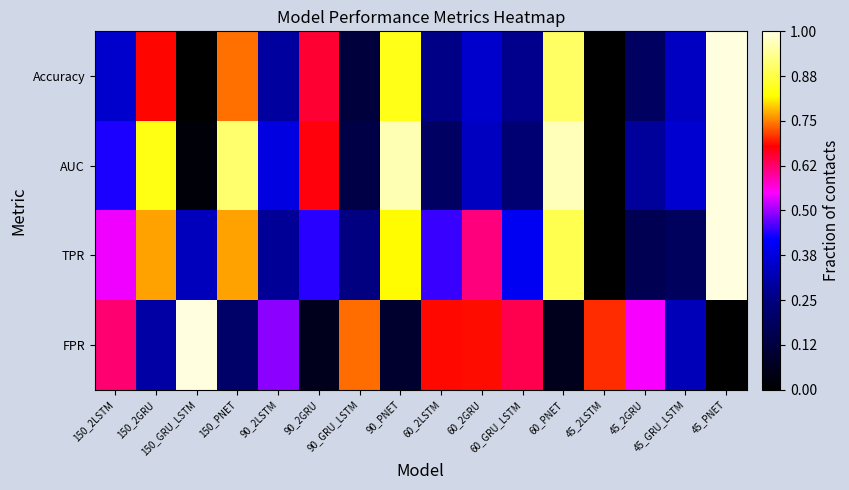

Which has a higher value, 90_2GRU or 60_2LSTM?

90_2GRU